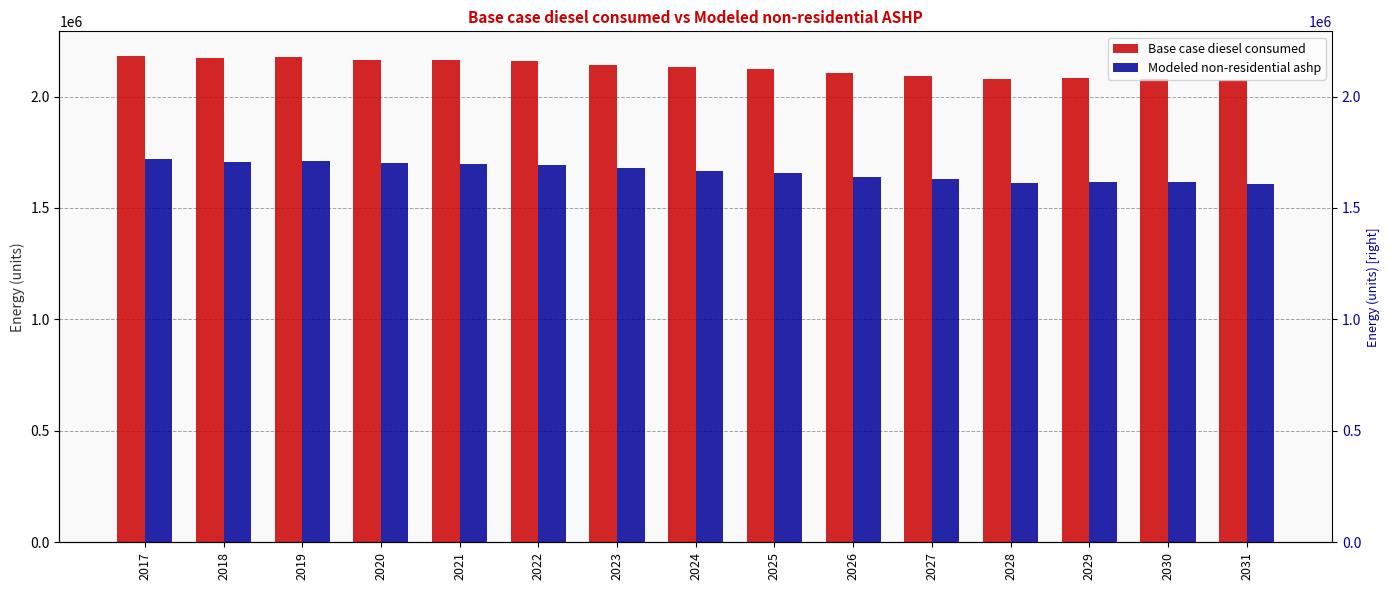

What is the maximum value for Base case diesel consumed?

2183485.0